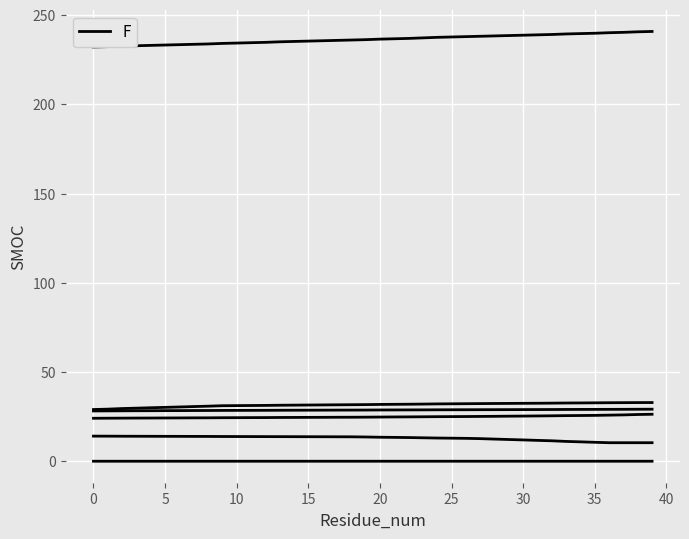

The value of col_61 at 19 is 236.2. True or false?

True